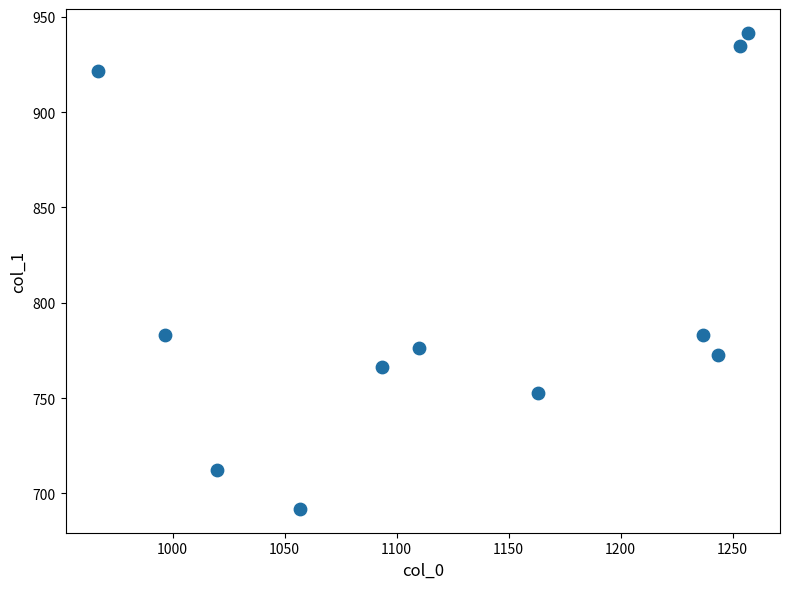

What is the range of X values (max minus min)?

290.0